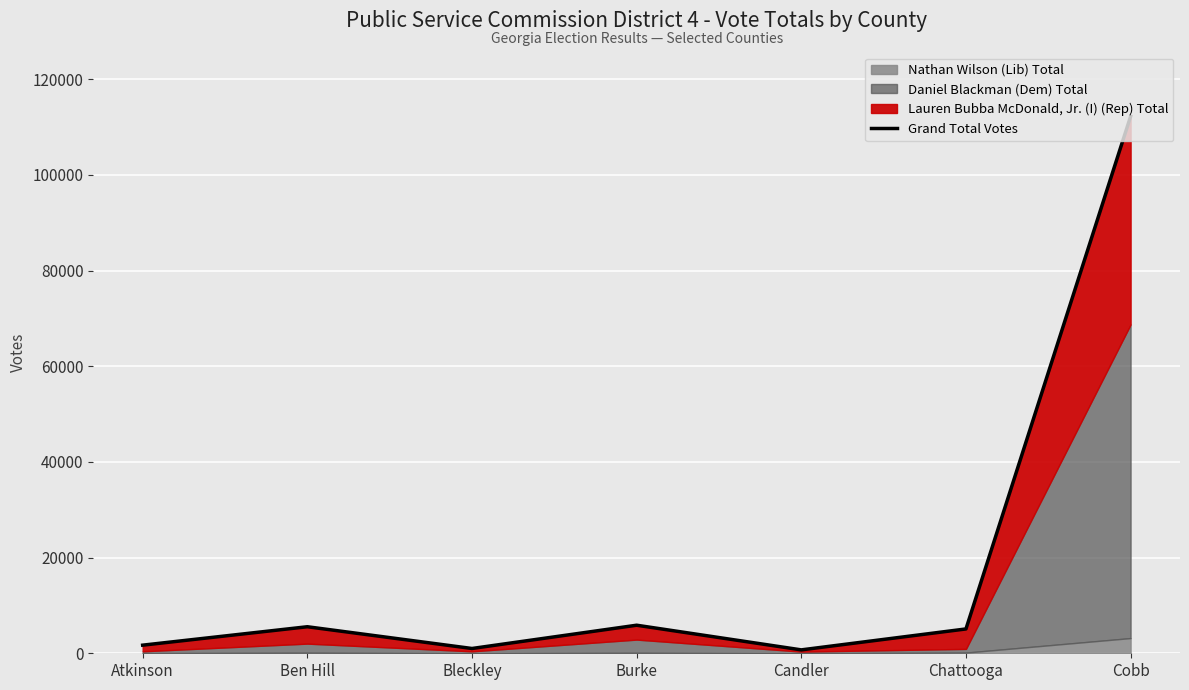

What is the average value?

18879